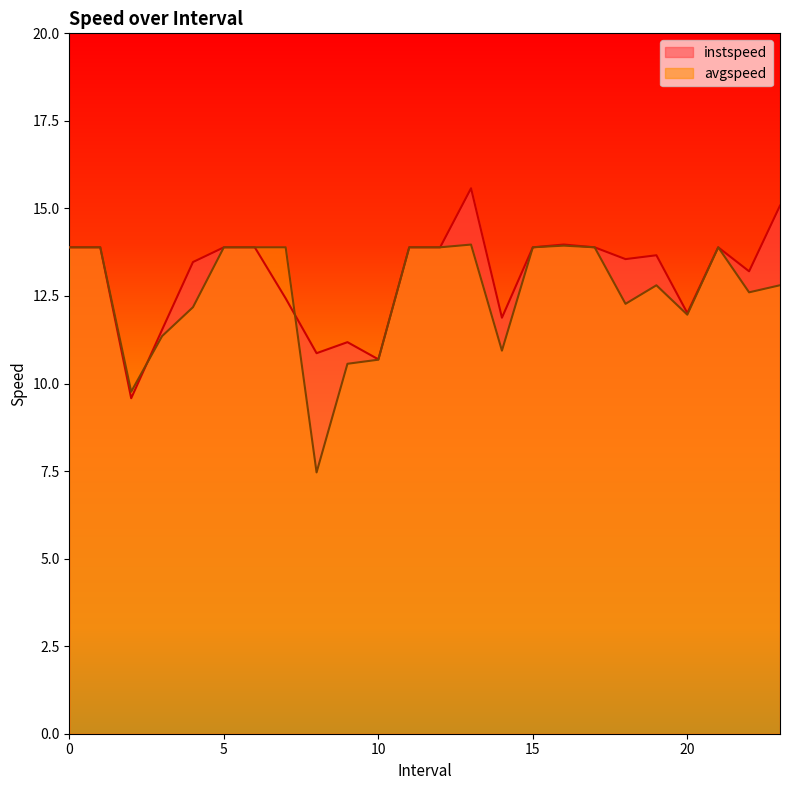

True or false: avgspeed has more than 1 points higher than both neighbors.

True